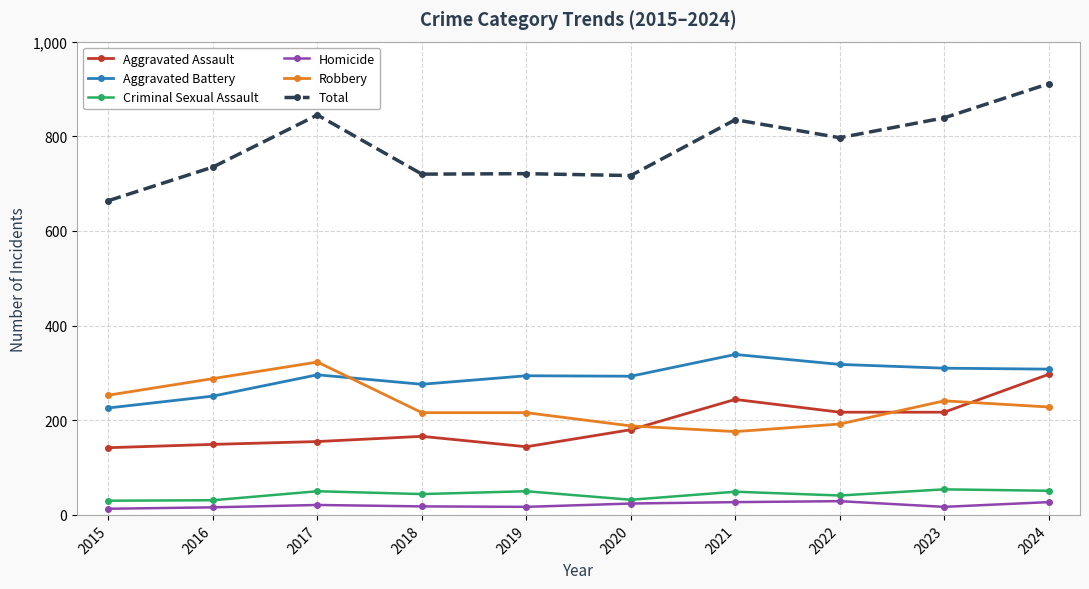

Is it true that Aggravated Assault equals 142 at 2015?

True